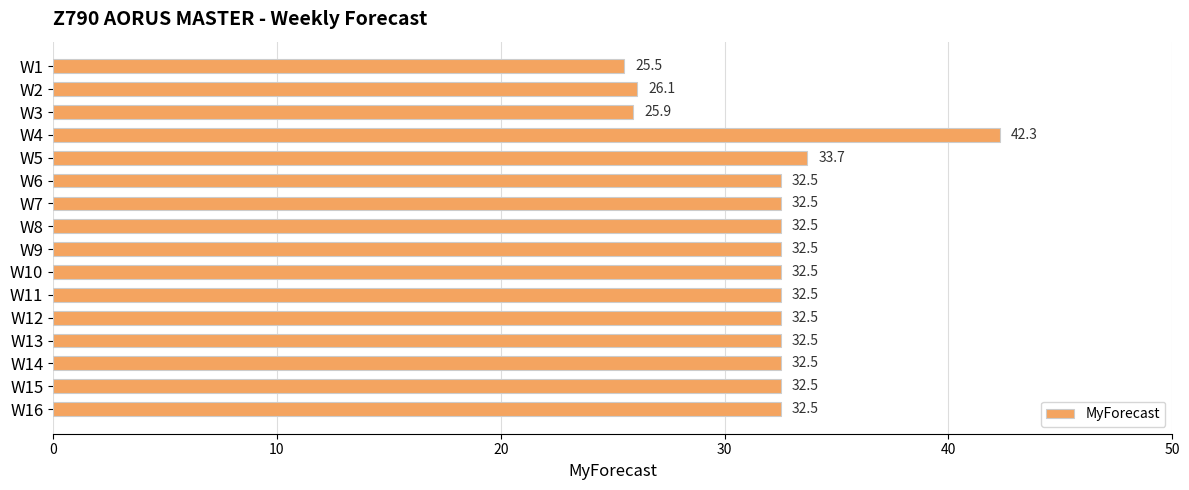

What is the sum of the values at W1 and W15?

58.0